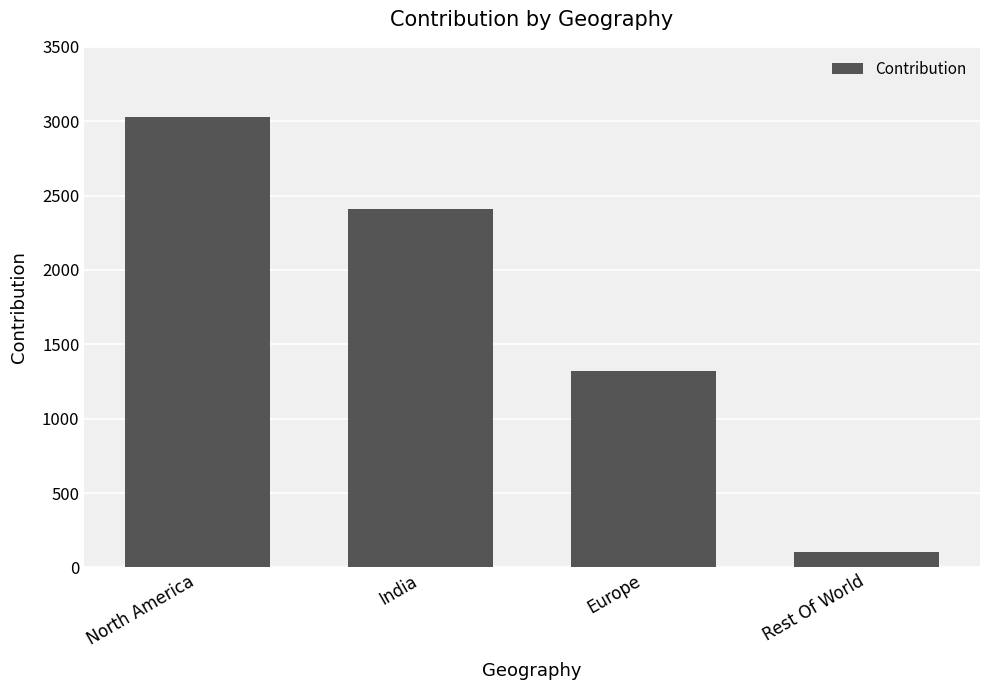

How many distinct data groups are displayed?

1